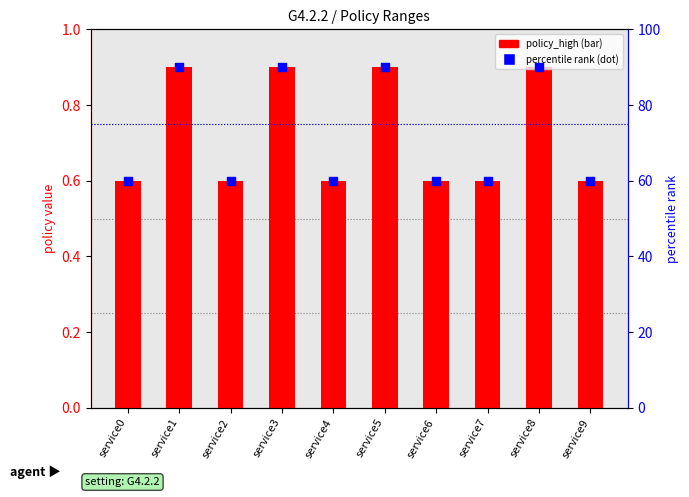

Which series contains the lowest Y value?

policy_high